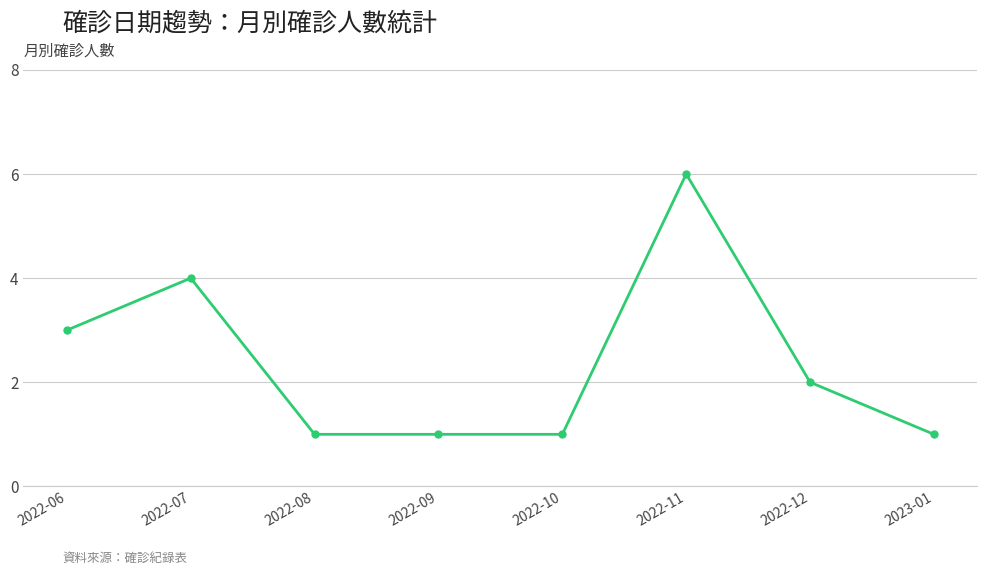

What is the value of the 8th point from the left?

1